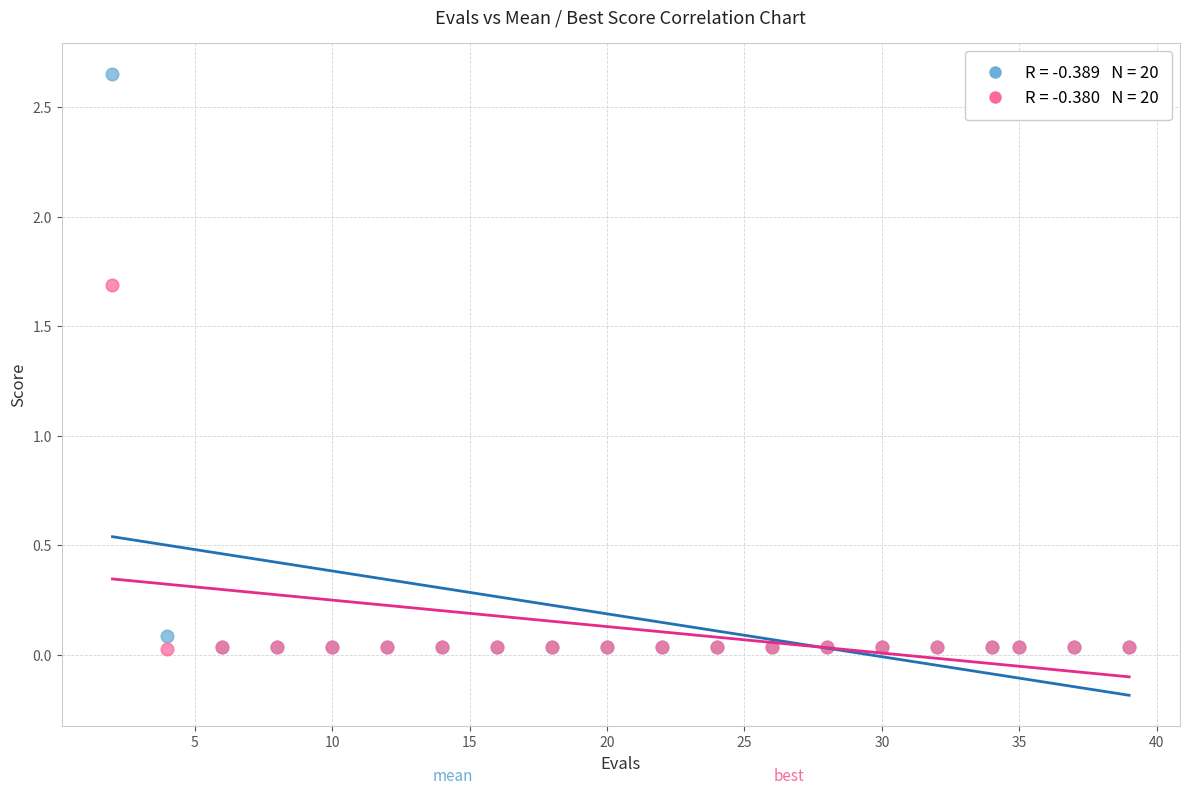

Across all series, what Y value is closest to 1?

1.7